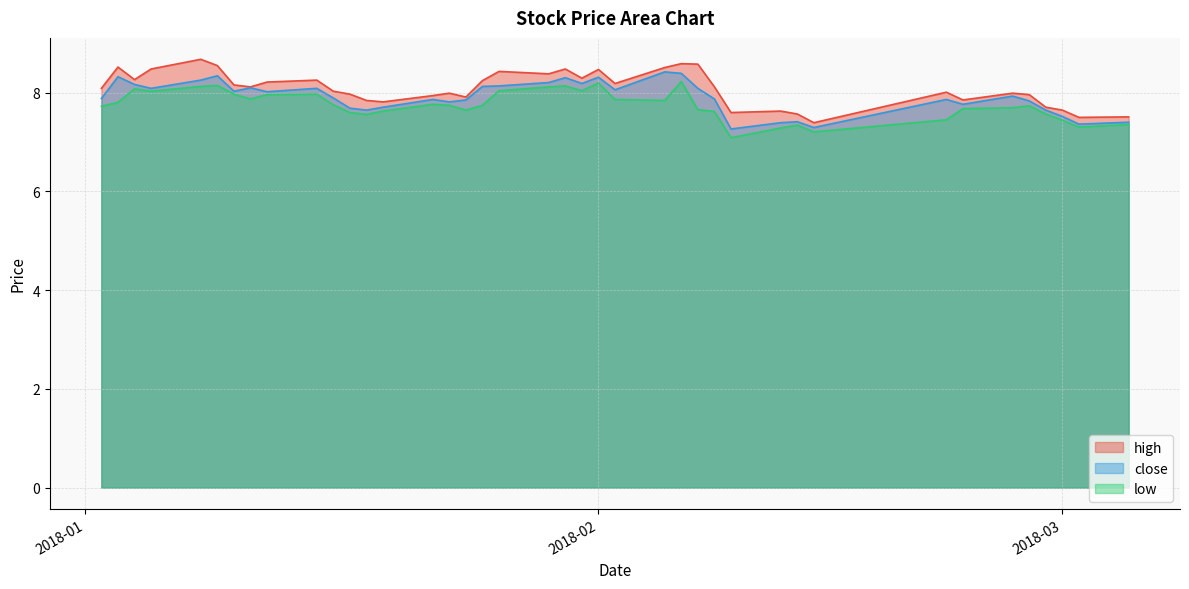

How many lines are shown in the chart?

3